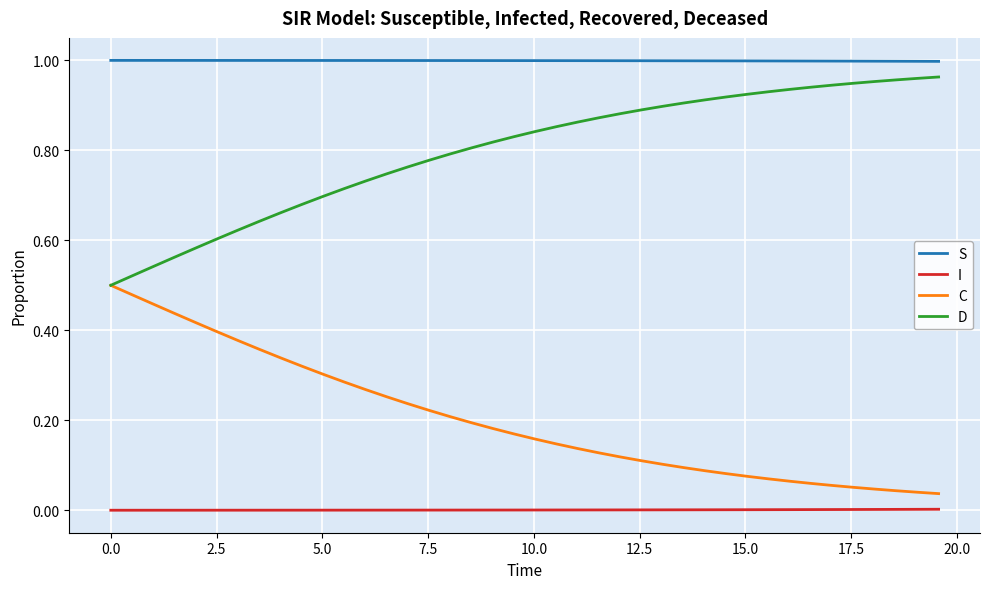

Which series has the largest total across all categories?

S